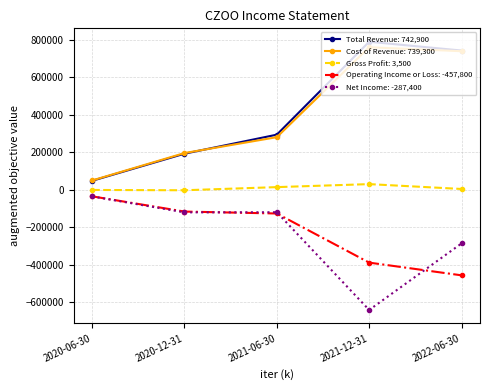

True or false: Total Revenue: 742,900 and Operating Income or Loss: -457,800 intersect in this chart.

False